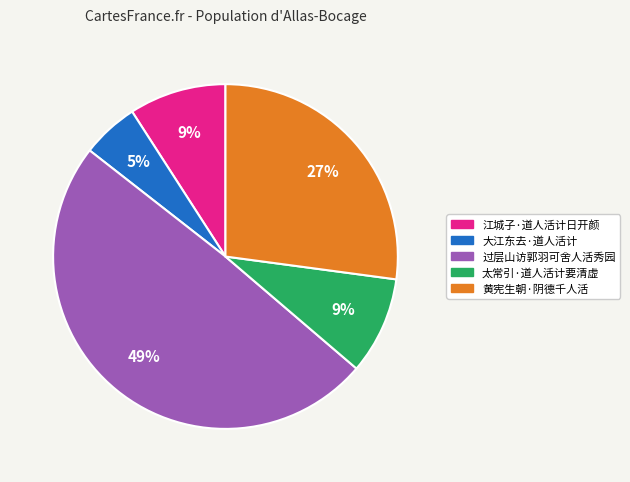

To the nearest percent, what percentage of the pie is 大江东去·道人活计?

5%